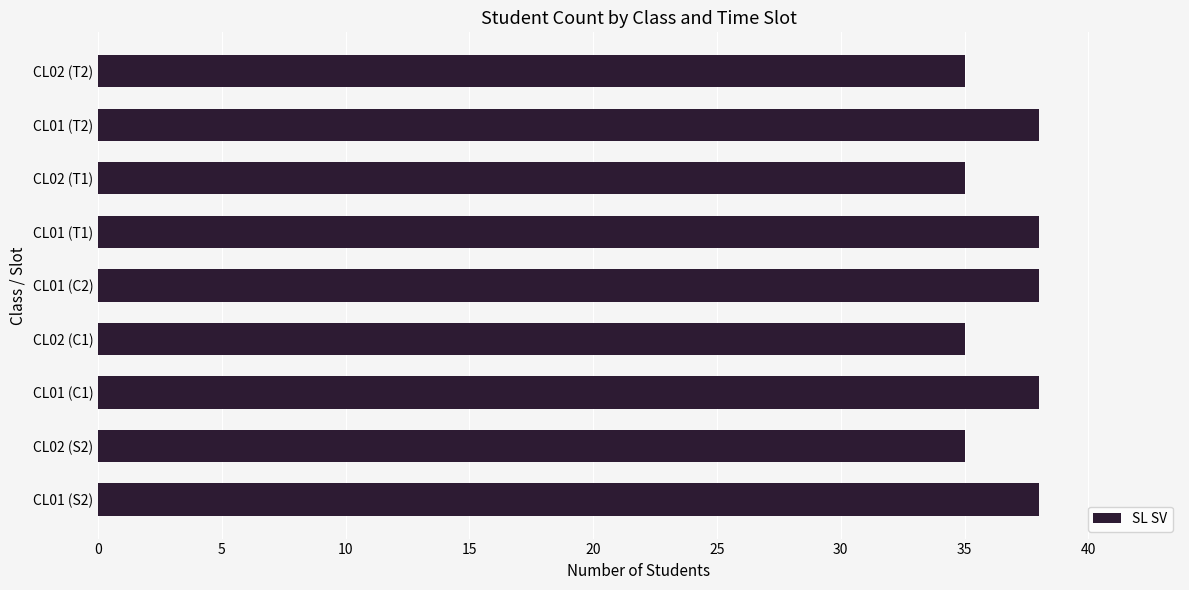

What is the difference between the second highest and second lowest values?

3